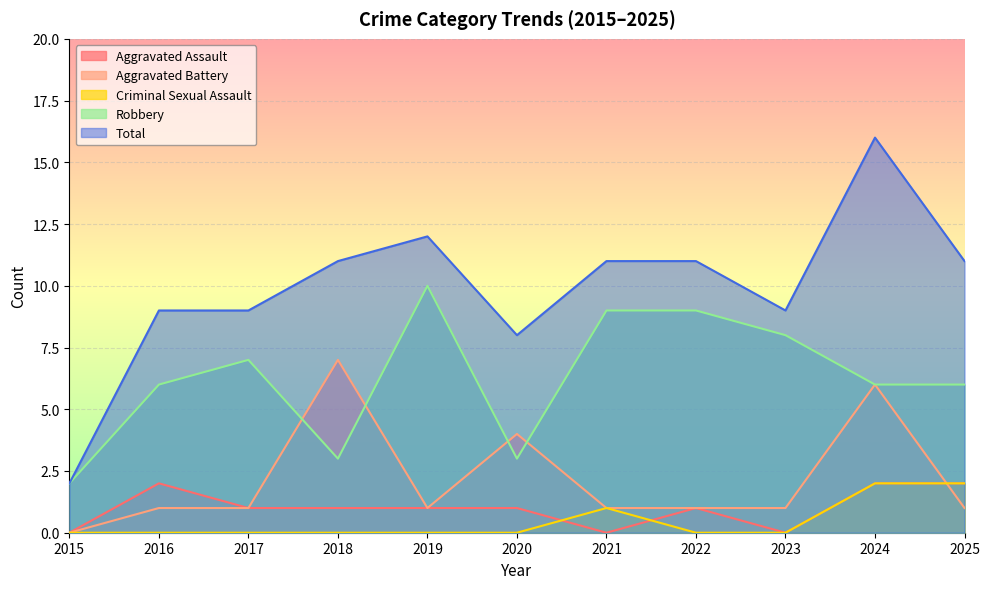

Reading left to right, what are all the values shown in this chart?

Aggravated Assault: 2015=0	2016=2	2017=1	2018=1	2019=1	2020=1	2021=0	2022=1	2023=0	2024=2	2025=2
Aggravated Battery: 2015=0	2016=1	2017=1	2018=7	2019=1	2020=4	2021=1	2022=1	2023=1	2024=6	2025=1
Criminal Sexual Assault: 2015=0	2016=0	2017=0	2018=0	2019=0	2020=0	2021=1	2022=0	2023=0	2024=2	2025=2
Robbery: 2015=2	2016=6	2017=7	2018=3	2019=10	2020=3	2021=9	2022=9	2023=8	2024=6	2025=6
Total: 2015=2	2016=9	2017=9	2018=11	2019=12	2020=8	2021=11	2022=11	2023=9	2024=16	2025=11